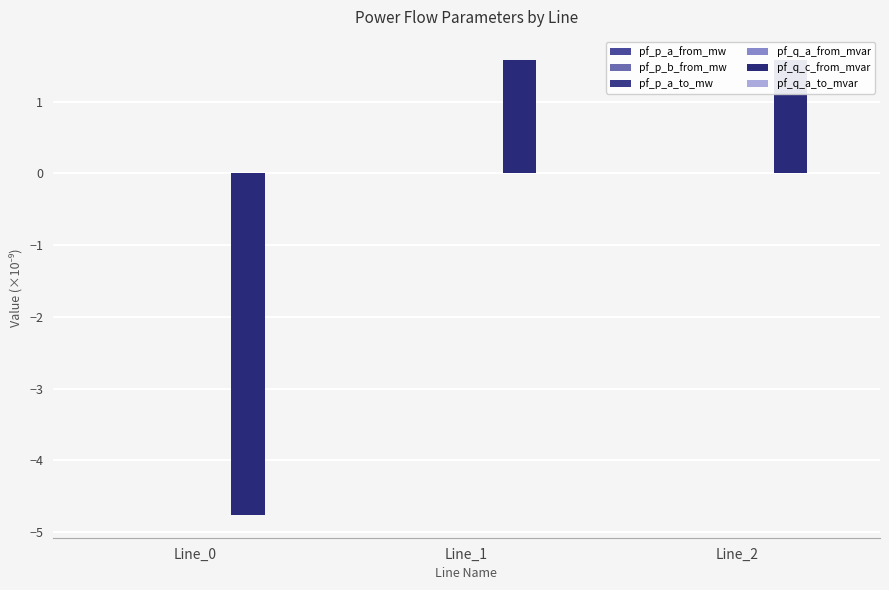

Is it true that pf_p_a_to_mw equals -0.0 at Line_0?

False